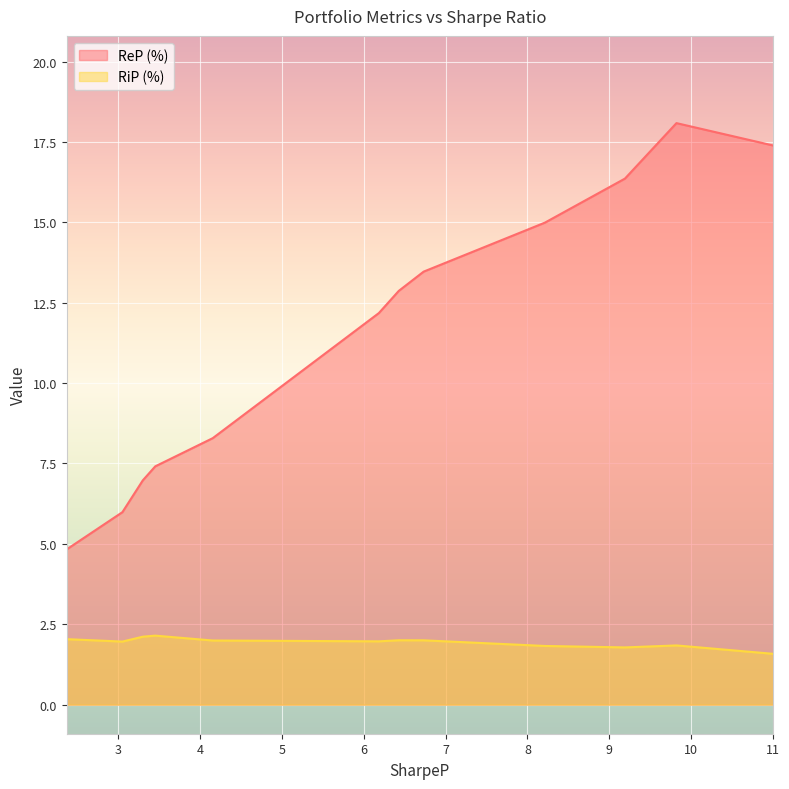

Does the chart display data point markers on the line(s)?

No